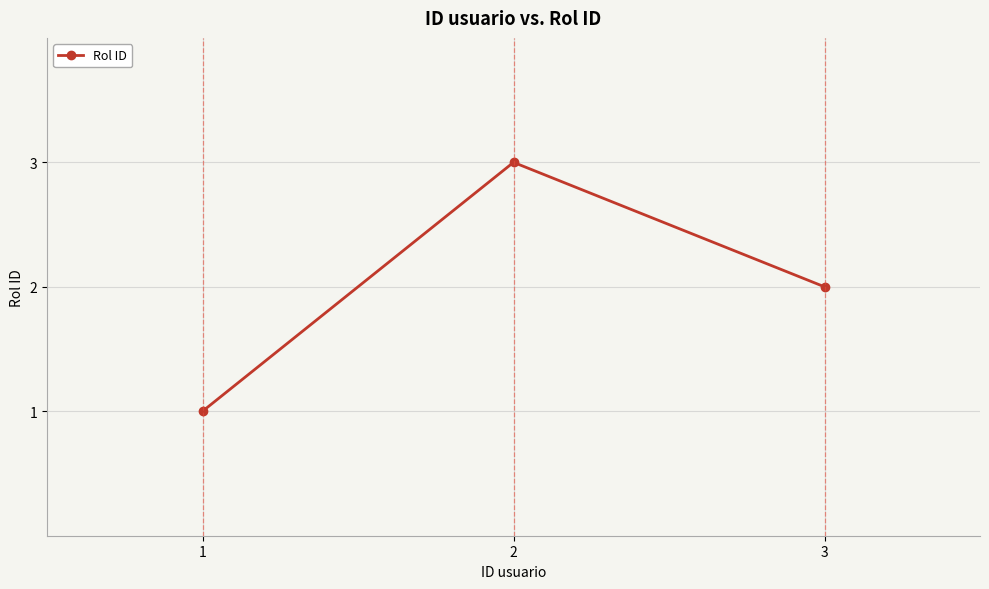

Does the chart display data point markers on the line(s)?

Yes